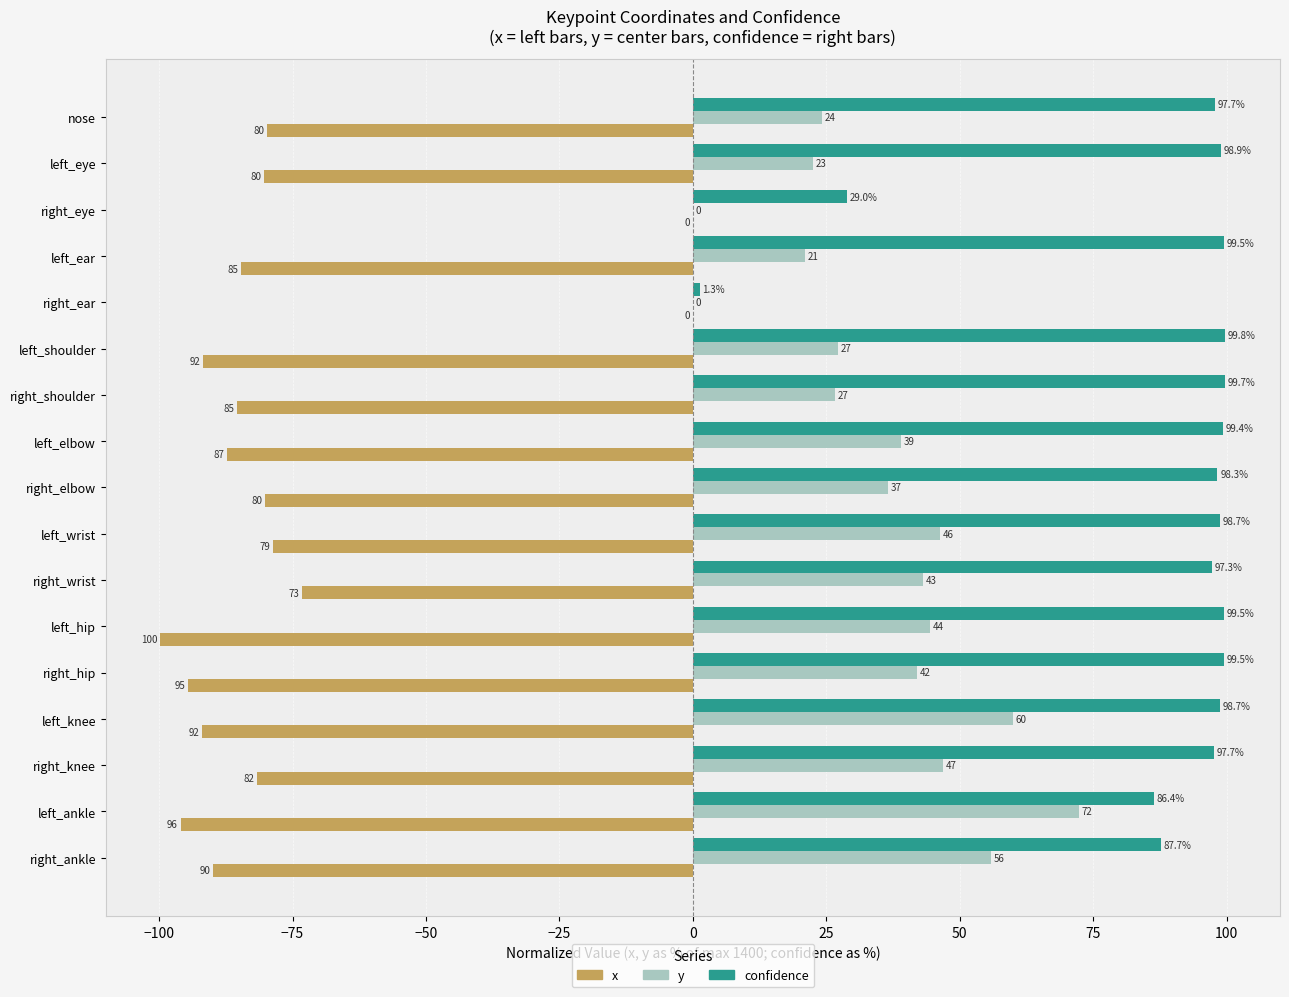

At which category is the sum across all series the highest?

right_wrist